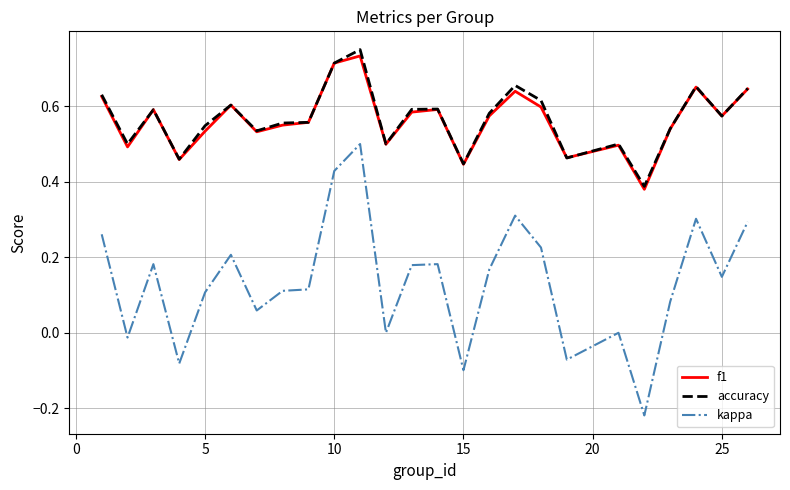

Count the number of data series in this chart.

3